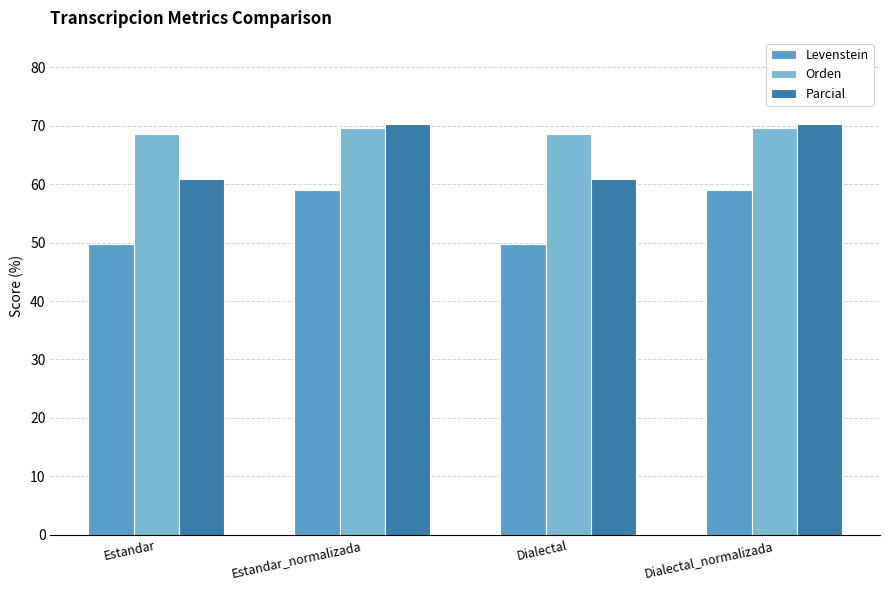

What are all the series names shown in the legend?

Levenstein, Orden, Parcial